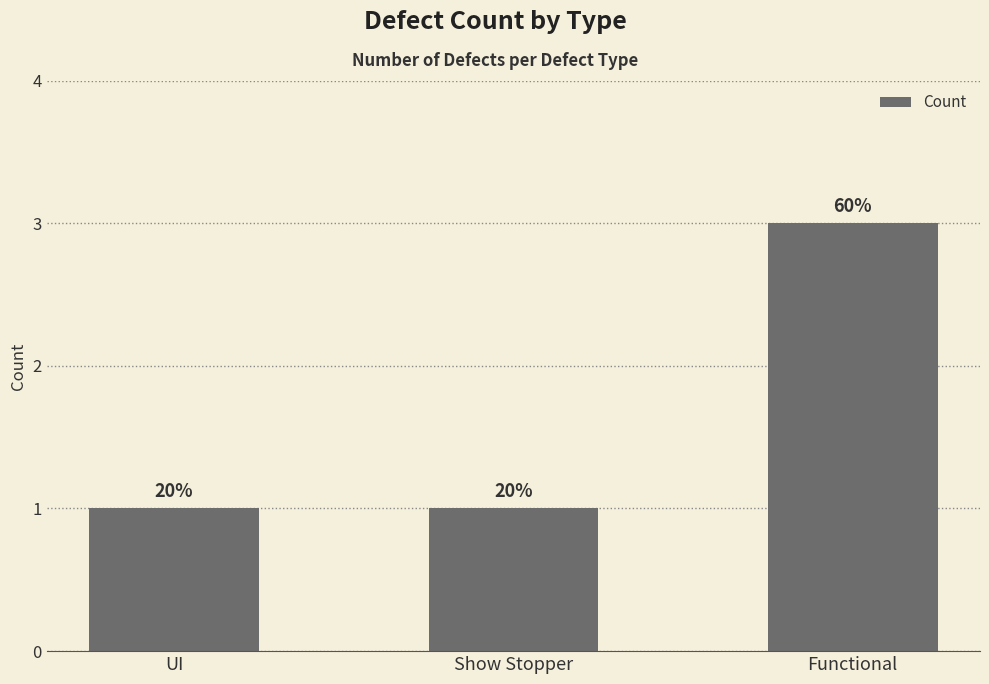

Where is the data nearest to the value 2?

UI